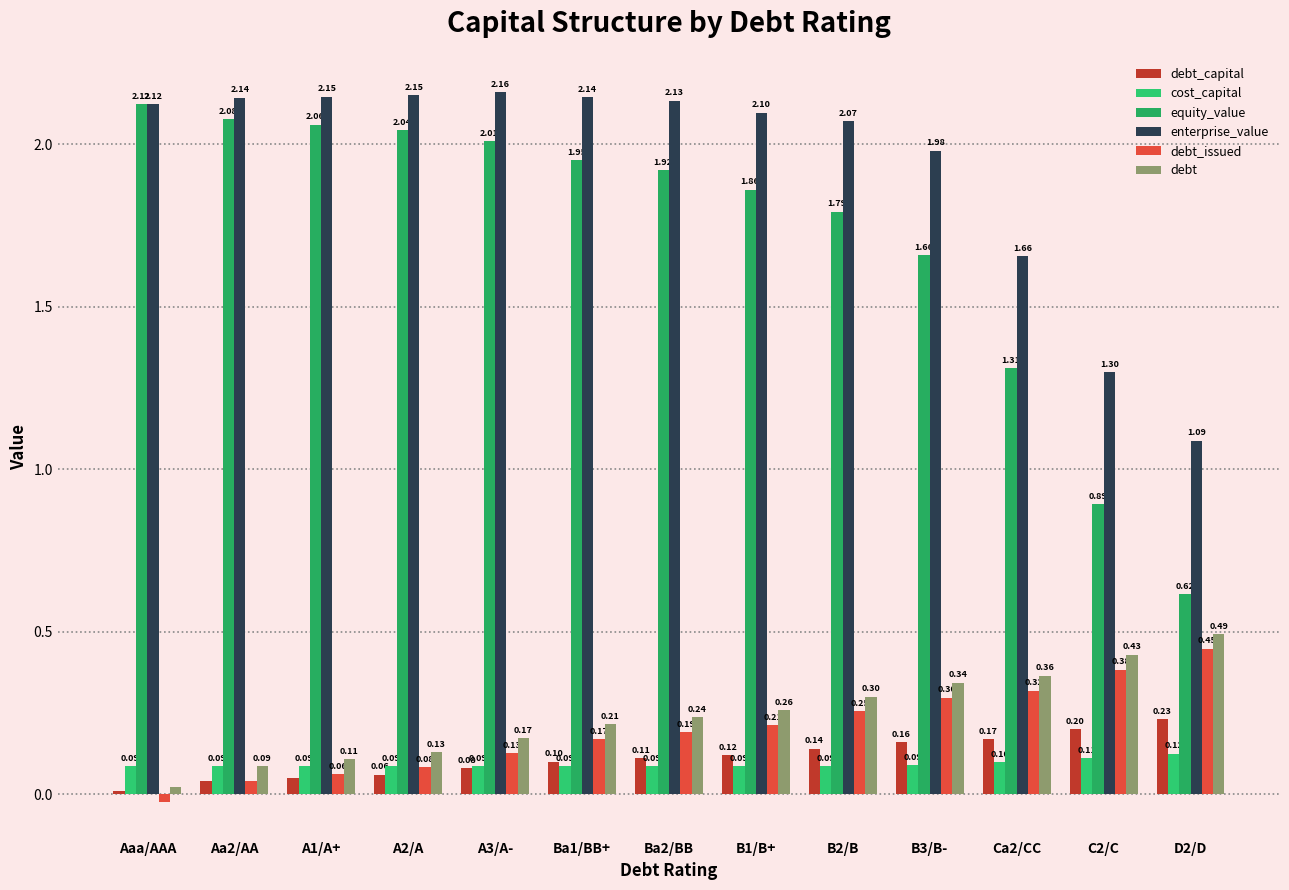

Which has a higher value, Ba1/BB+ or Ca2/CC?

Ca2/CC